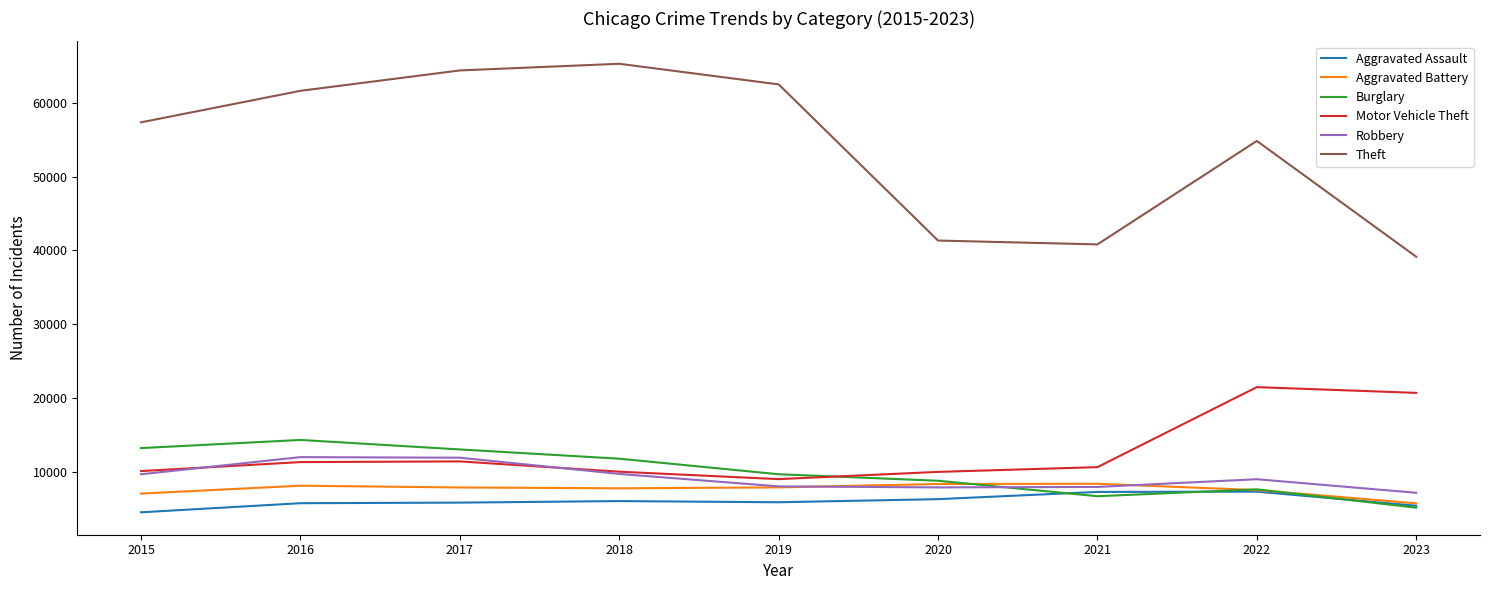

The value of Burglary at 2023 is 5105. True or false?

True